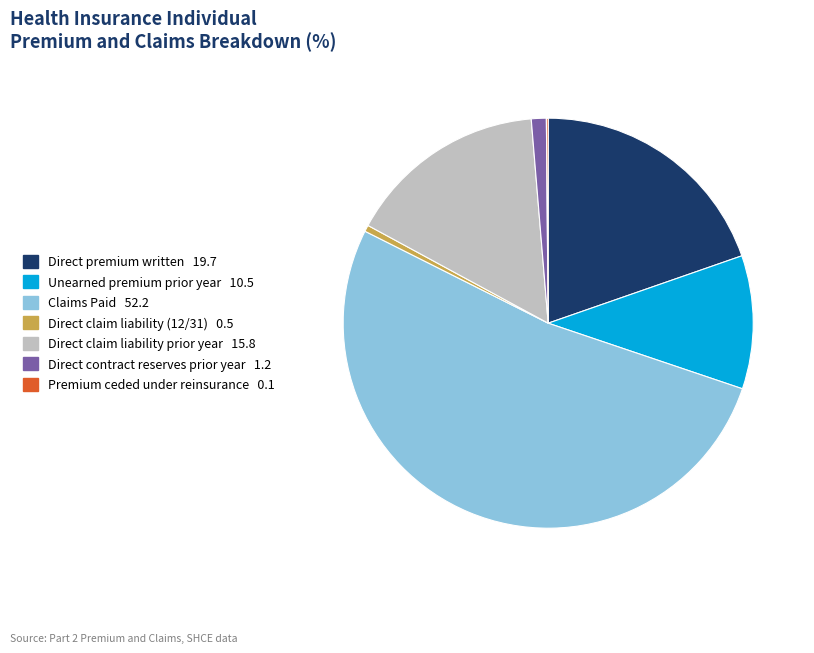

Which has a higher value, Direct premium written or Direct claim liability prior year?

Direct premium written